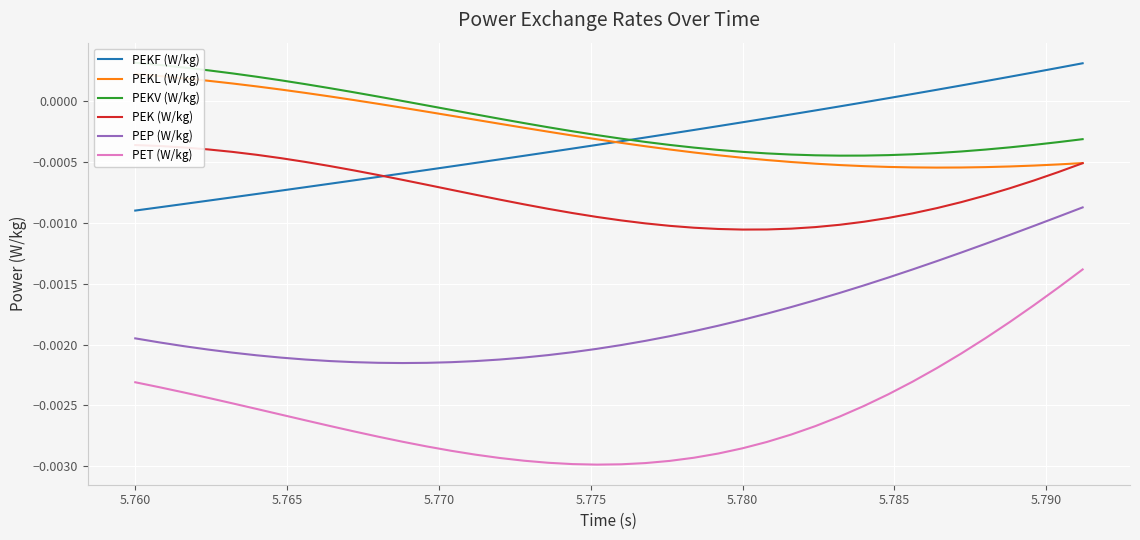

True or false: PEK (W/kg) and PEP (W/kg) cross at least once.

False